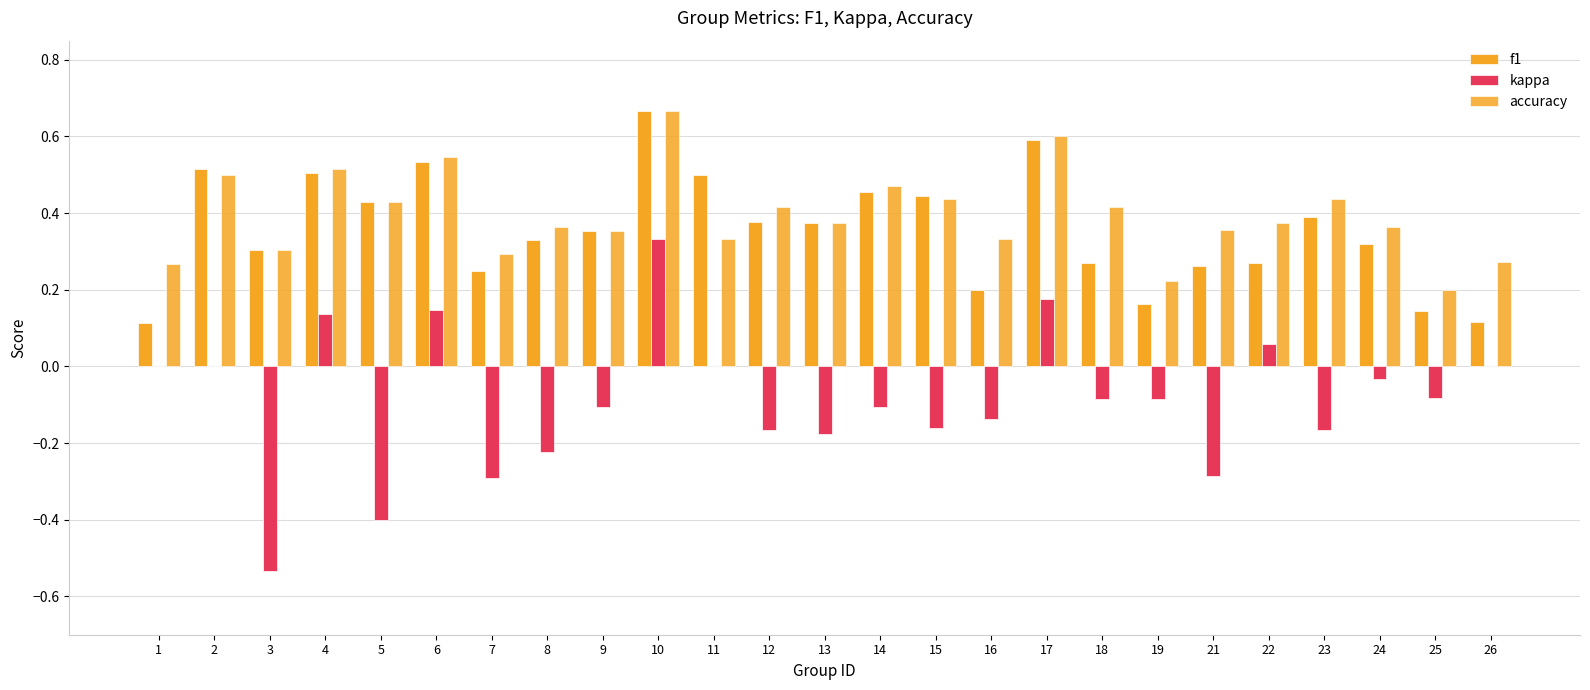

At how many categories does at least one series exceed 0?

25